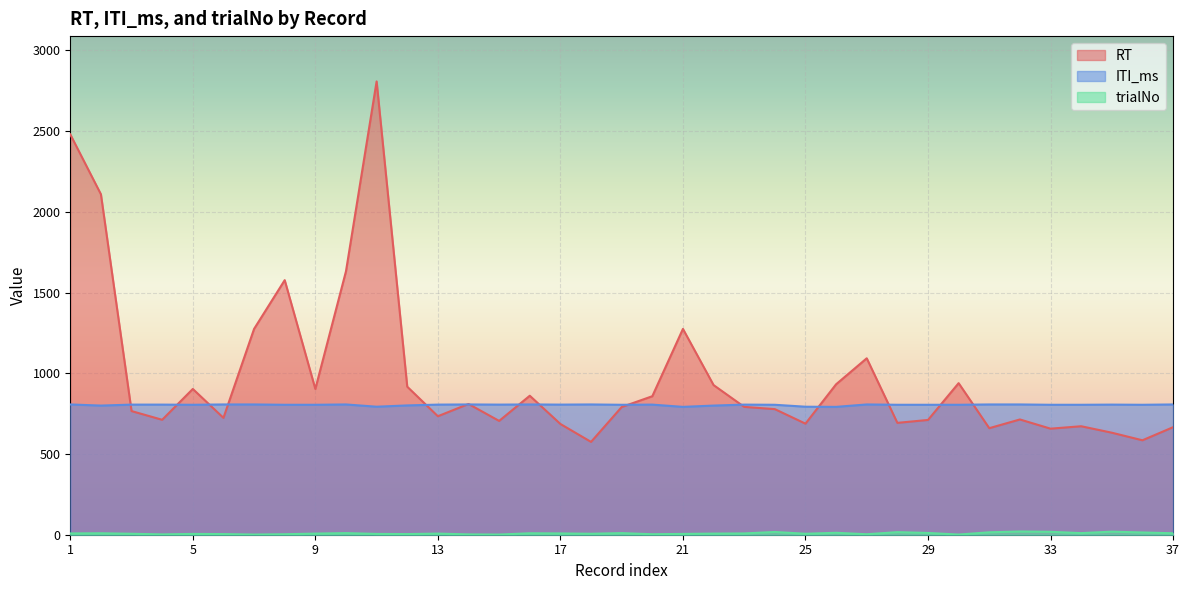

List the labels in order of RT value, smallest first.

18, 36, 35, 33, 31, 37, 34, 17, 25, 28, 15, 29, 4, 32, 6, 13, 3, 24, 19, 23, 14, 20, 16, 5, 9, 12, 22, 26, 30, 27, 7, 21, 8, 10, 2, 1, 11